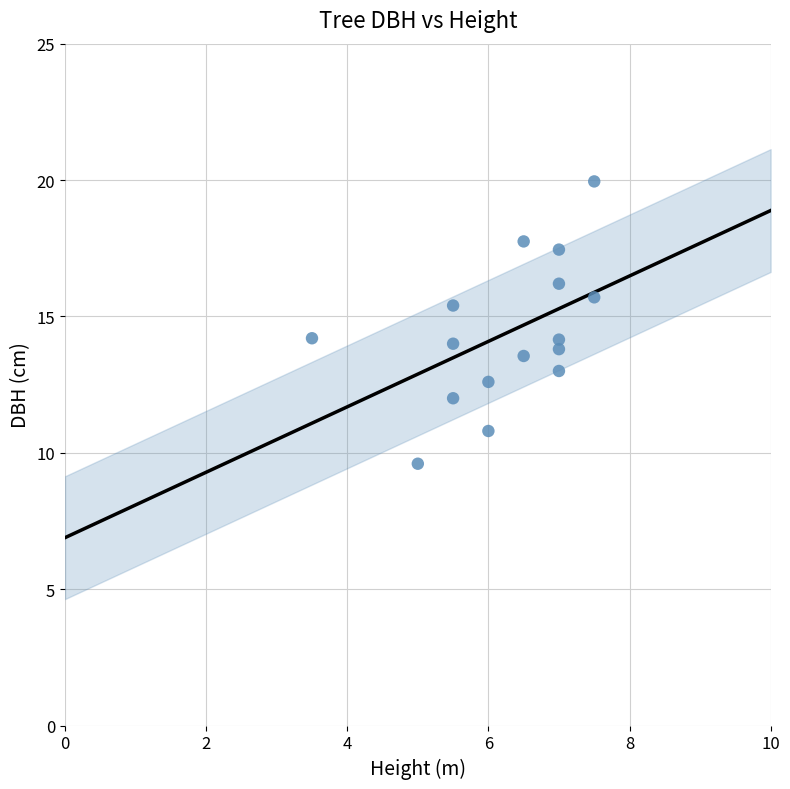

What is the range of X values (max minus min)?

4.0